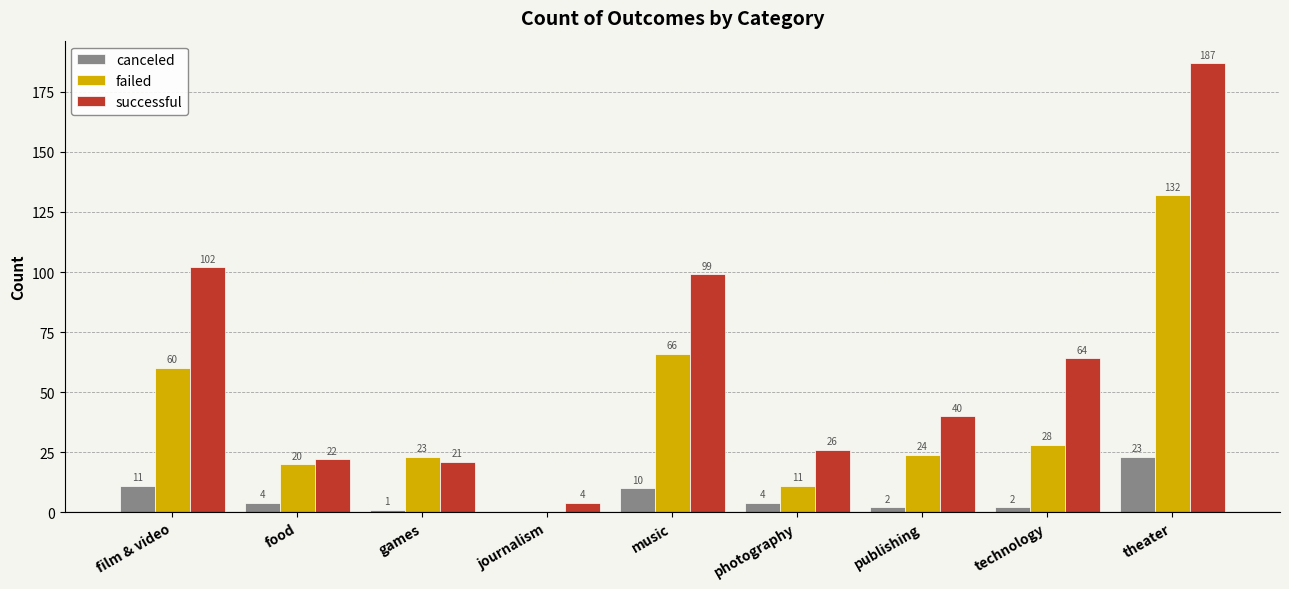

Reading left to right, extract all data points from this chart.

canceled: 11	4	1	0	10	4	2	2	23
failed: 60	20	23	0	66	11	24	28	132
successful: 102	22	21	4	99	26	40	64	187